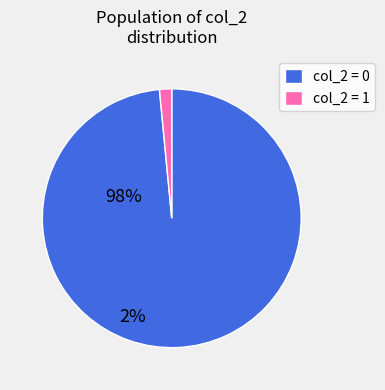

Rank the categories by value from highest to lowest.

col_2 = 0, col_2 = 1